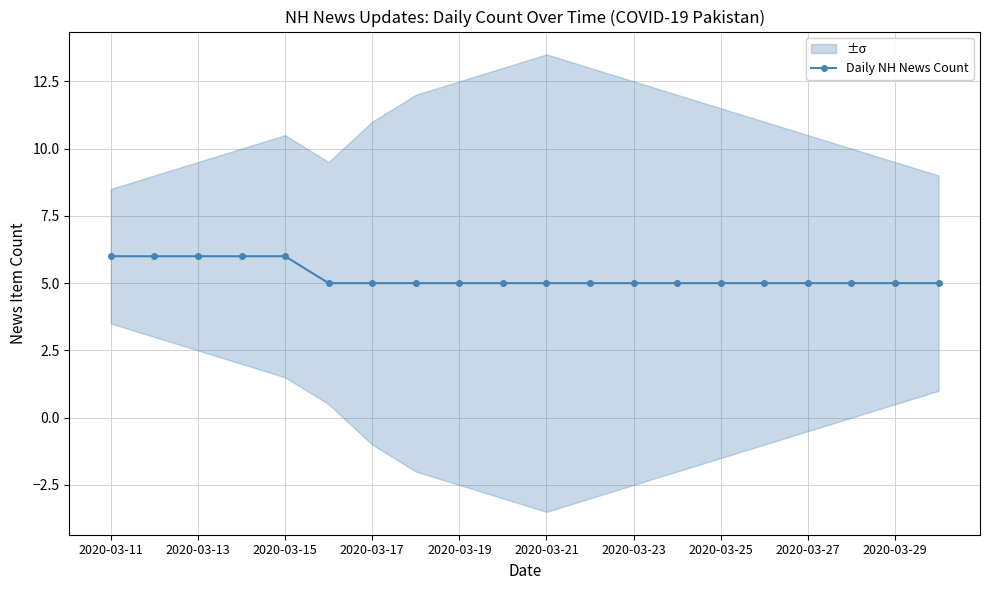

What is the average value?

5